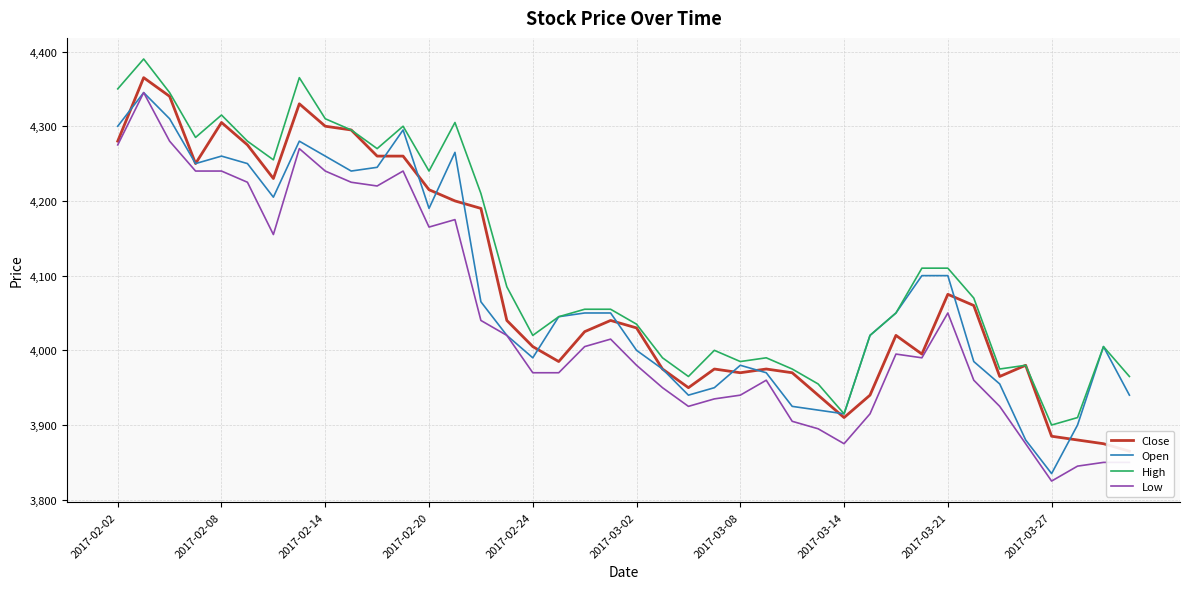

What is the spread (max minus min) of values at 21?

40